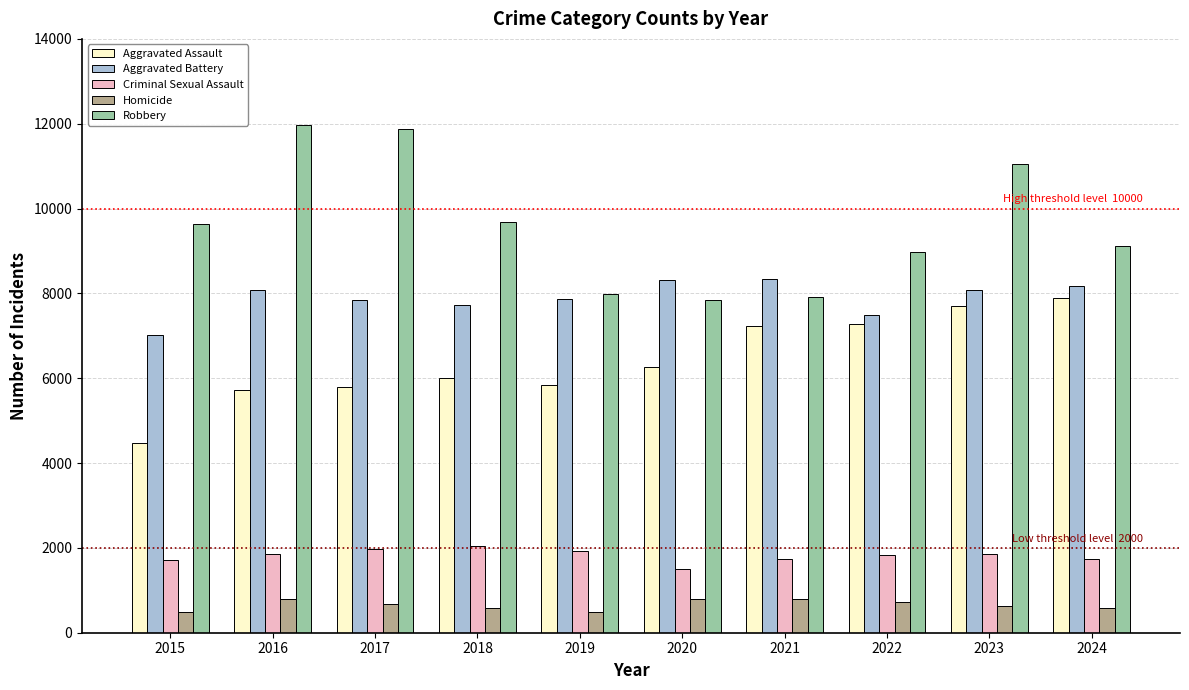

What is the highest value of the Homicide series?

804